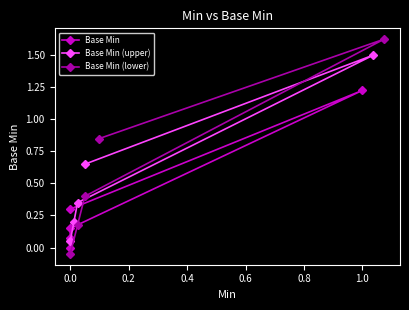

The Base Min (upper) series shows 0.0 at −0.2. True or false?

False